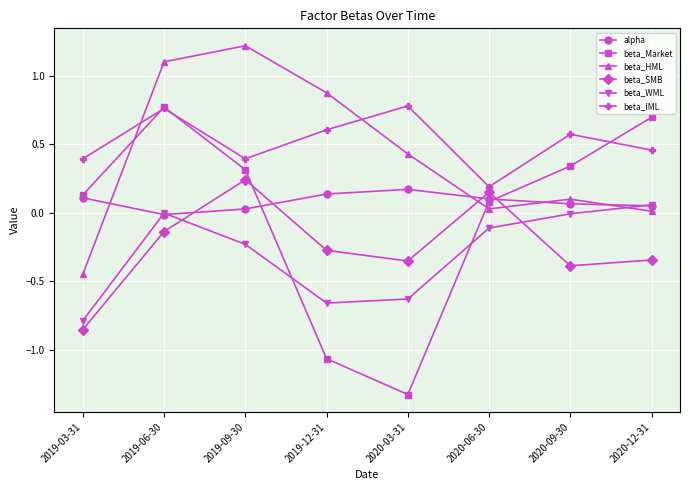

Which label corresponds to the largest value in the chart?

2019-09-30